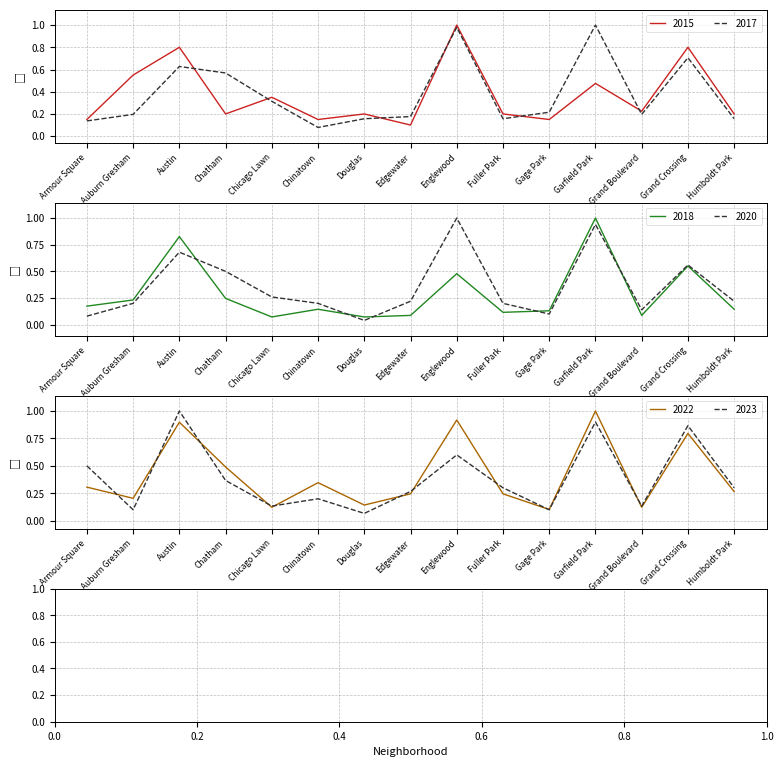

What is the approximate value of 2022 at Douglas?

0.1